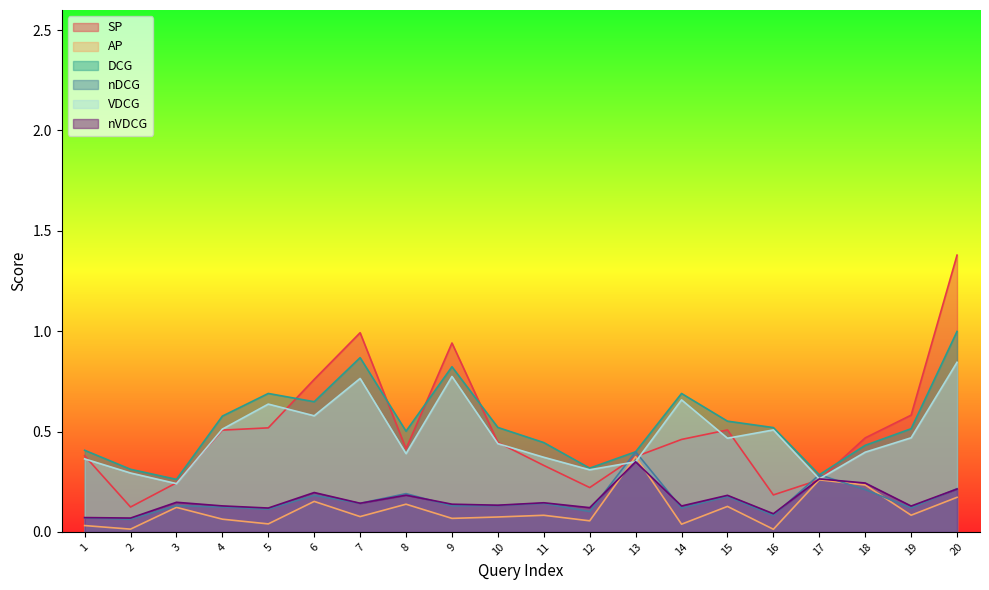

What is the sum of all AP values?

2.2